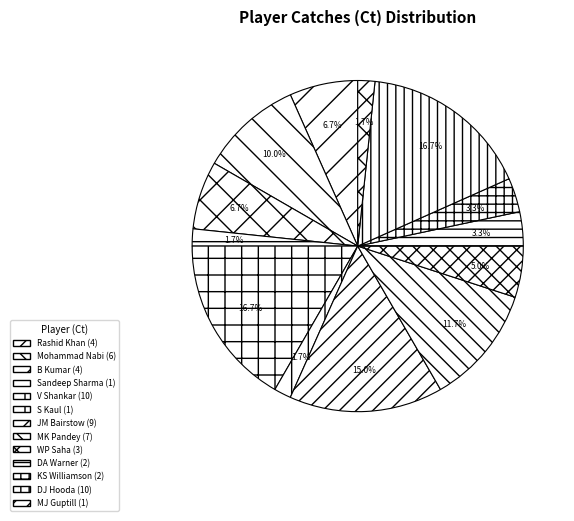

Count the number of slices in the pie.

13